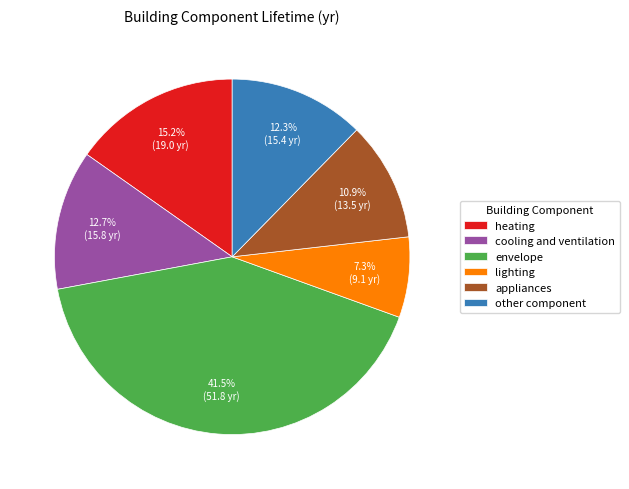

What is the largest slice in the pie chart?

envelope